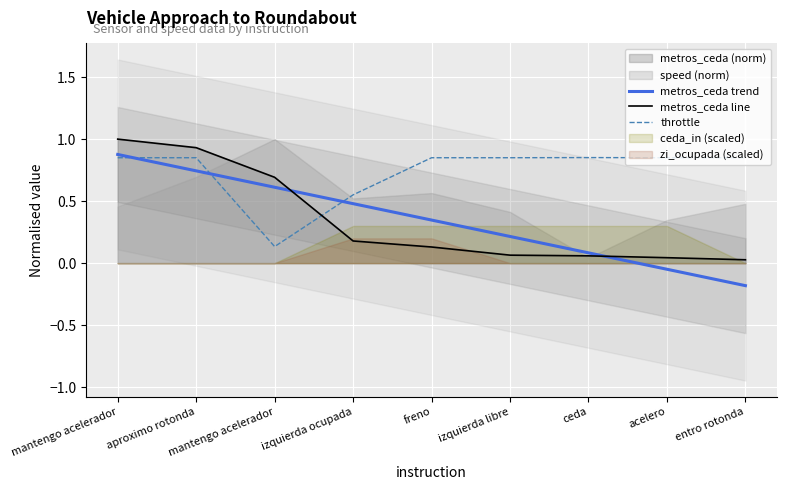

What is the approximate value of metros_ceda trend at aproximo rotonda?

0.7